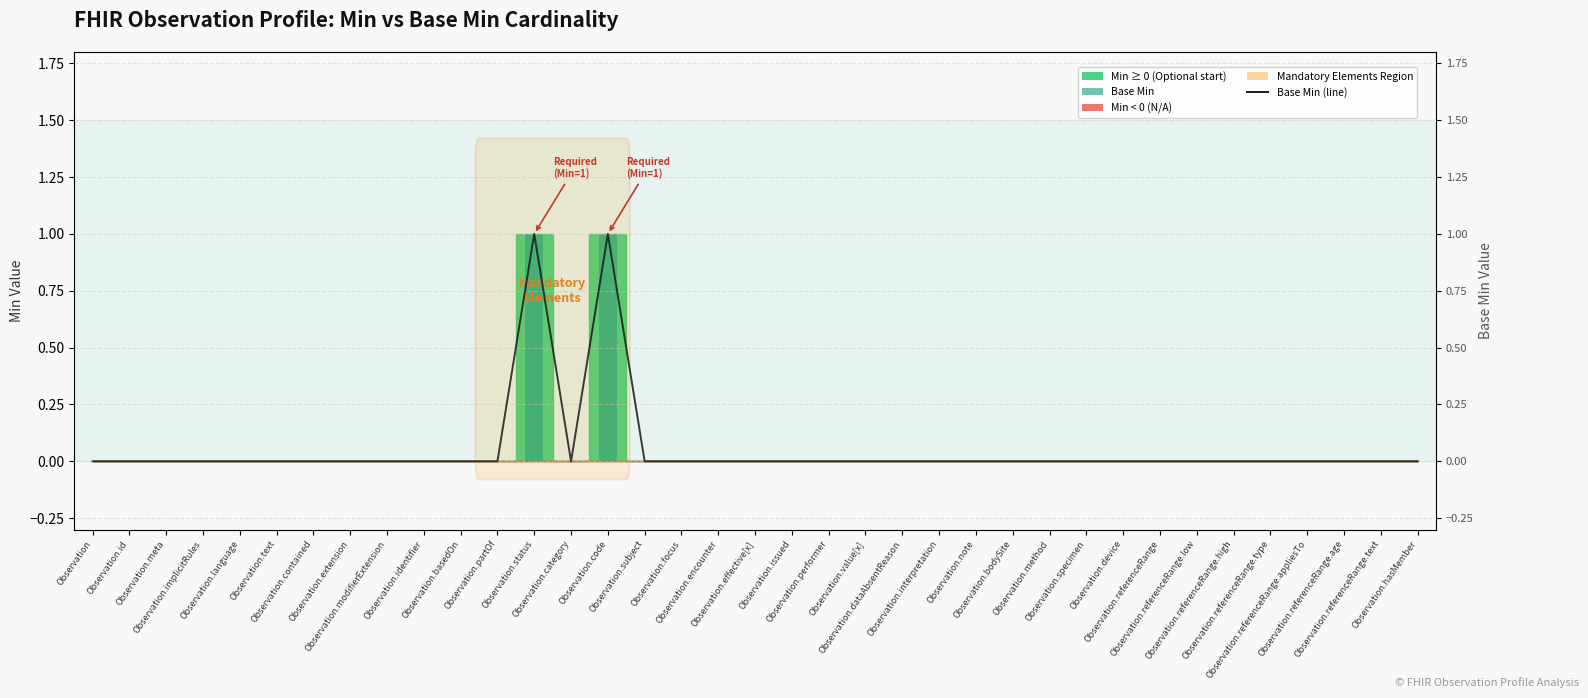

Reading left to right, extract all data points from this chart.

Base Min (line): 0	0	0	0	0	0	0	0	0	0	0	0	1	0	1	0	0	0	0	0	0	0	0	0	0	0	0	0	0	0	0	0	0	0	0	0	0
Base Min: 0	0	0	0	0	0	0	0	0	0	0	0	1	0	1	0	0	0	0	0	0	0	0	0	0	0	0	0	0	0	0	0	0	0	0	0	0
Base Min (negative): 0	0	0	0	0	0	0	0	0	0	0	0	0	0	0	0	0	0	0	0	0	0	0	0	0	0	0	0	0	0	0	0	0	0	0	0	0